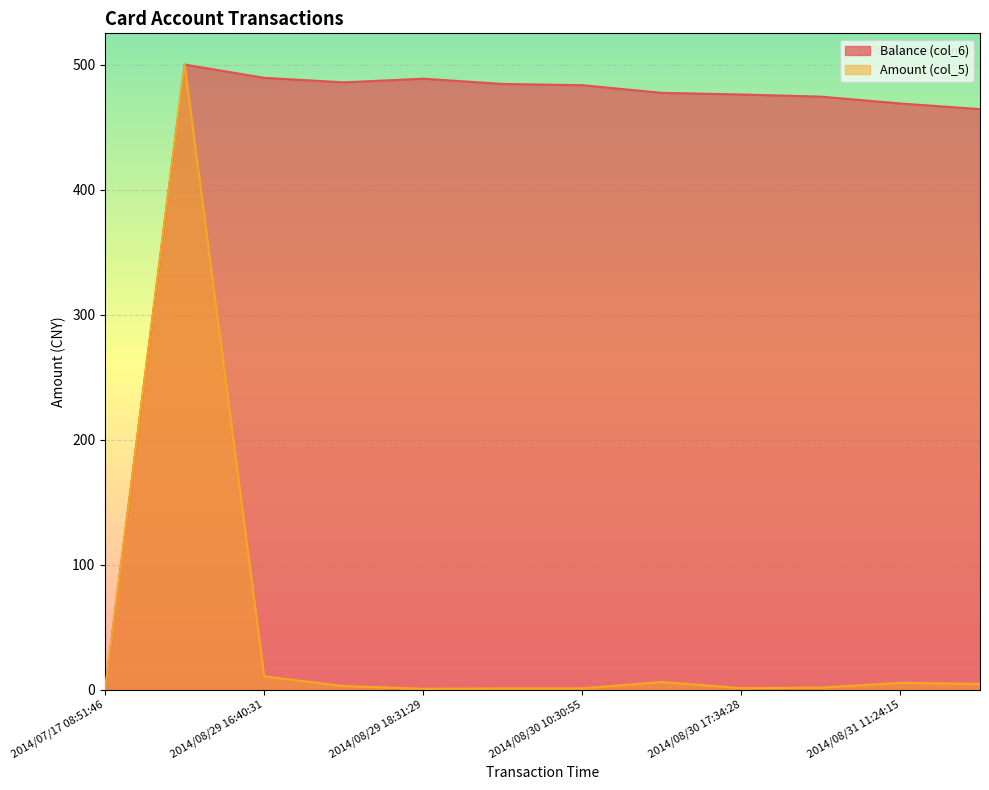

At 2014/08/29 18:31:29, list the series in order from smallest to largest.

Amount (col_5), Balance (col_6)